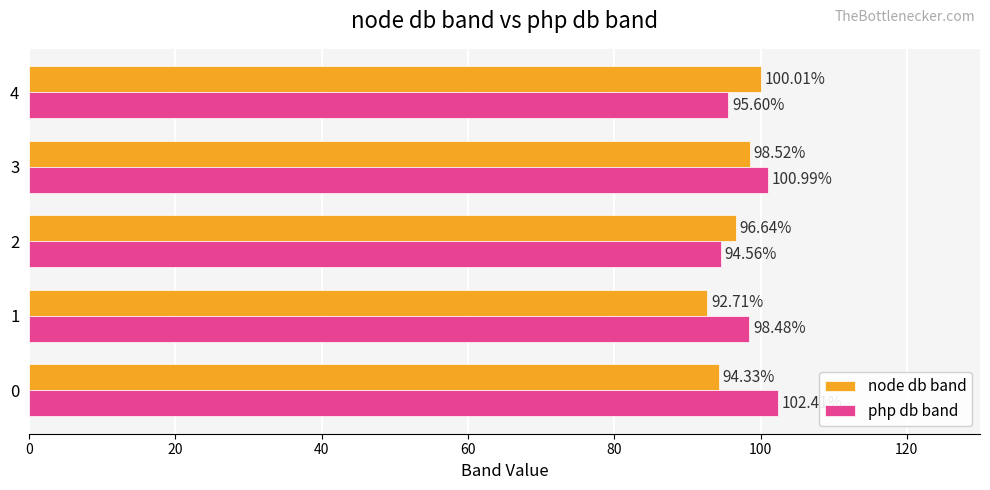

Where is node db band nearest to the value 96?

2